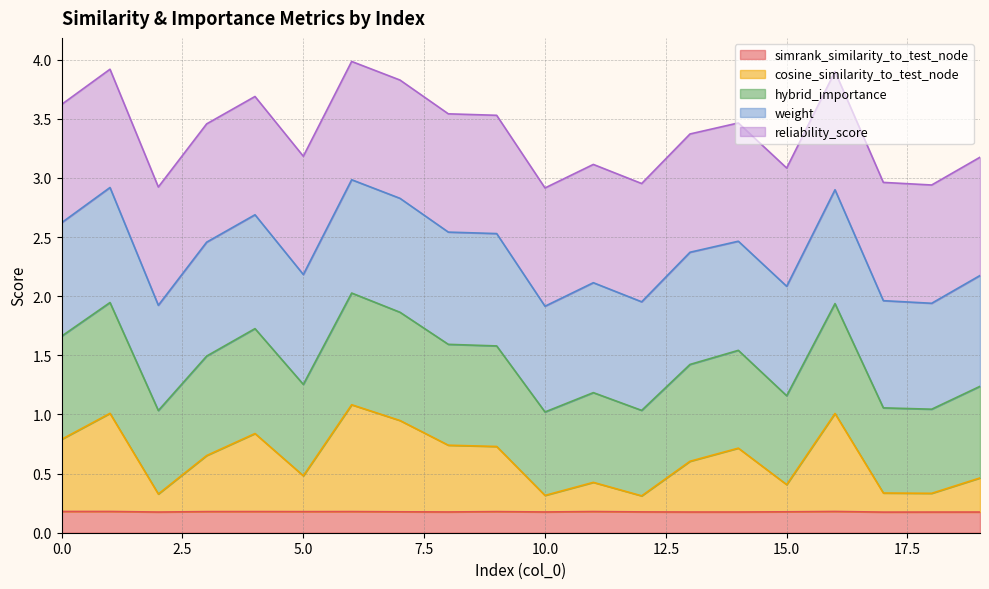

The value of simrank_similarity_to_test_node at 4 is 0.1. True or false?

False